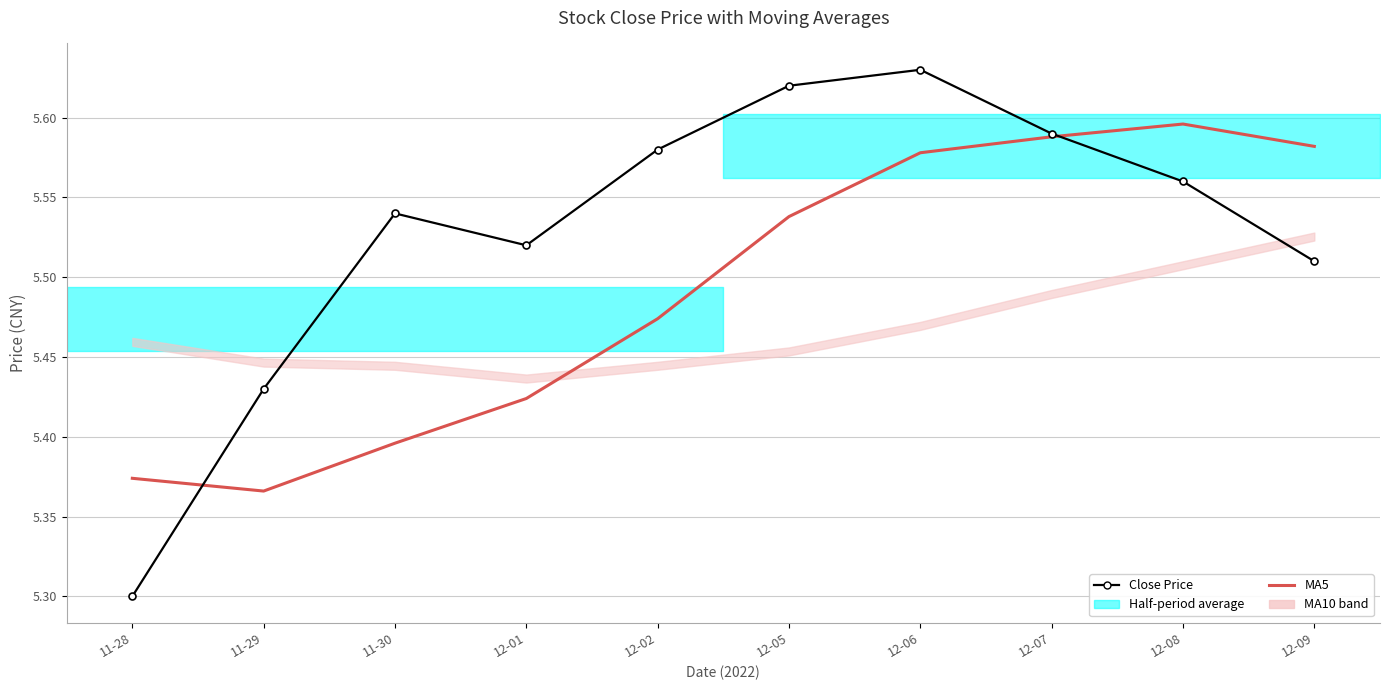

What is the difference between the maximum and minimum values in the MA5 series?

0.2